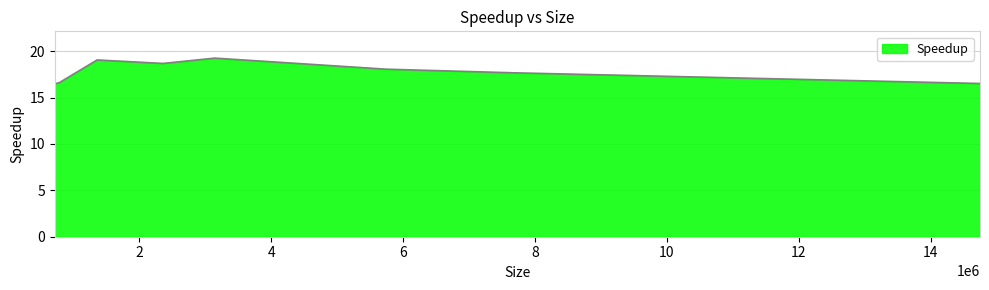

What is the maximum value shown in the chart?

19.3